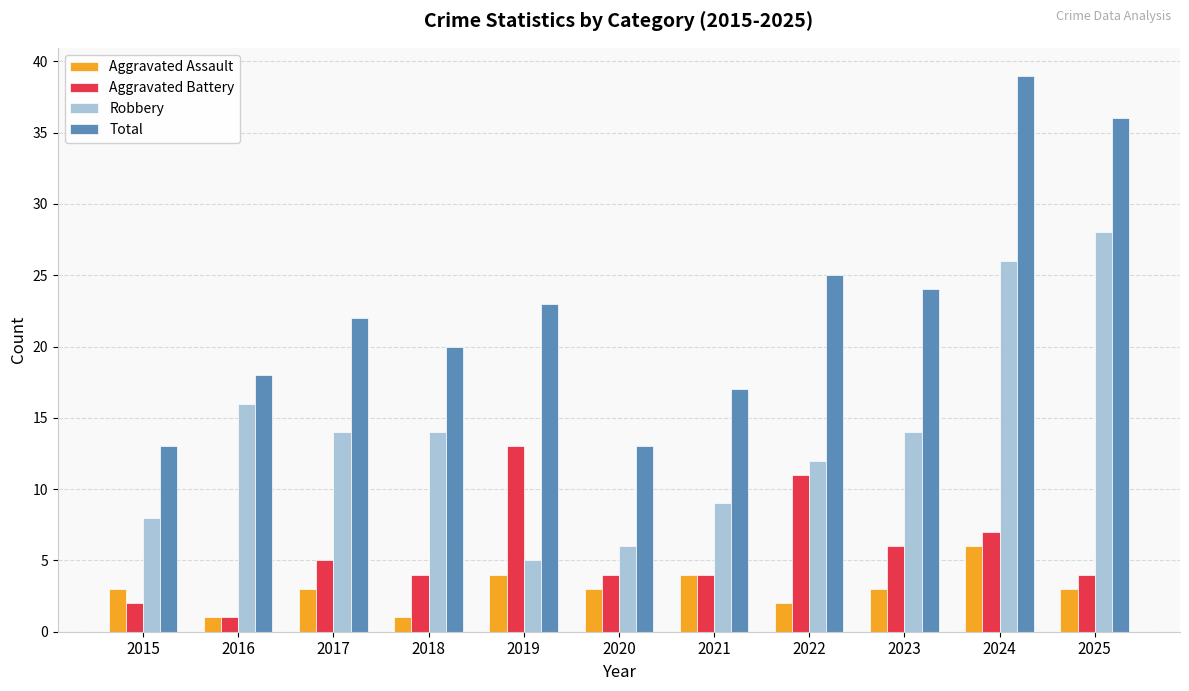

What is the smallest value displayed?

1